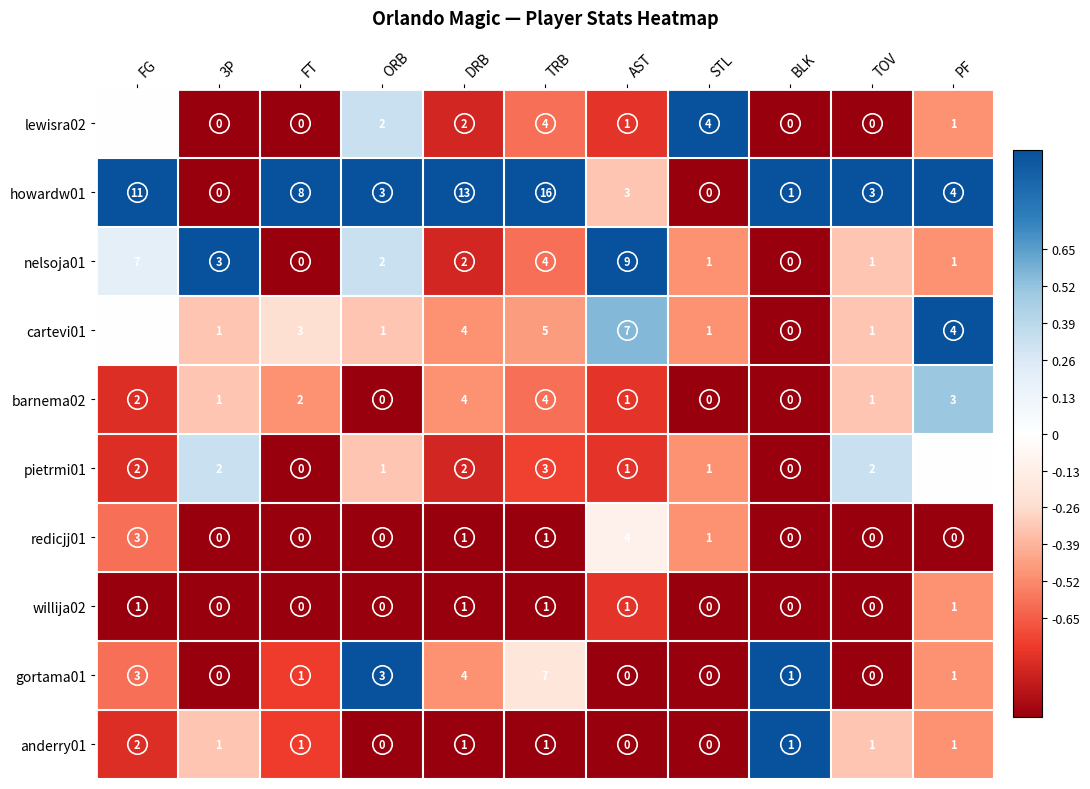

What is the difference between the second highest and second lowest values in the gortama01 series?

4